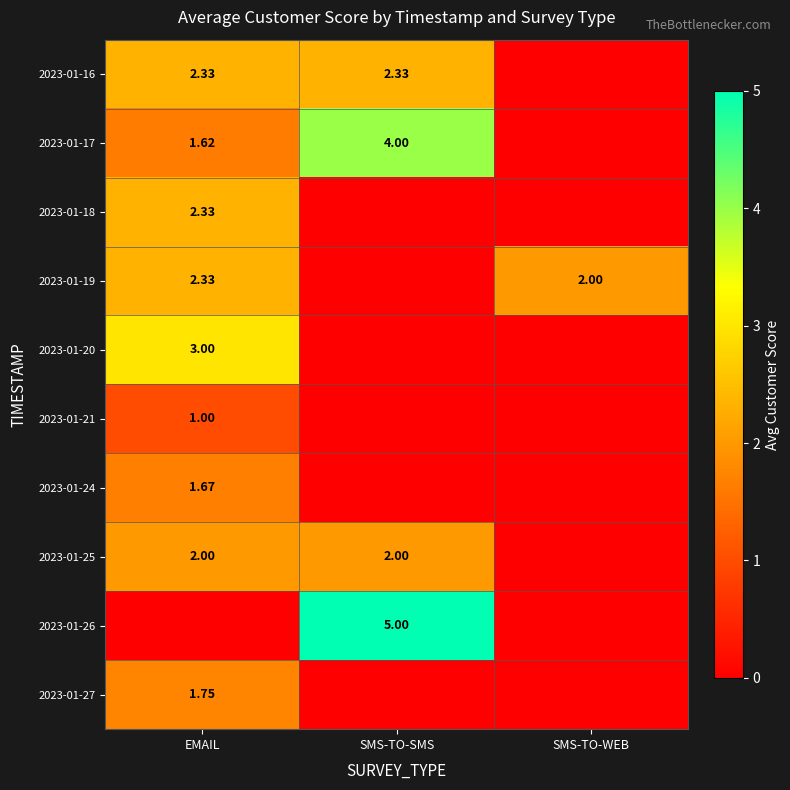

Which label corresponds to the smallest value in the chart?

SMS-TO-WEB